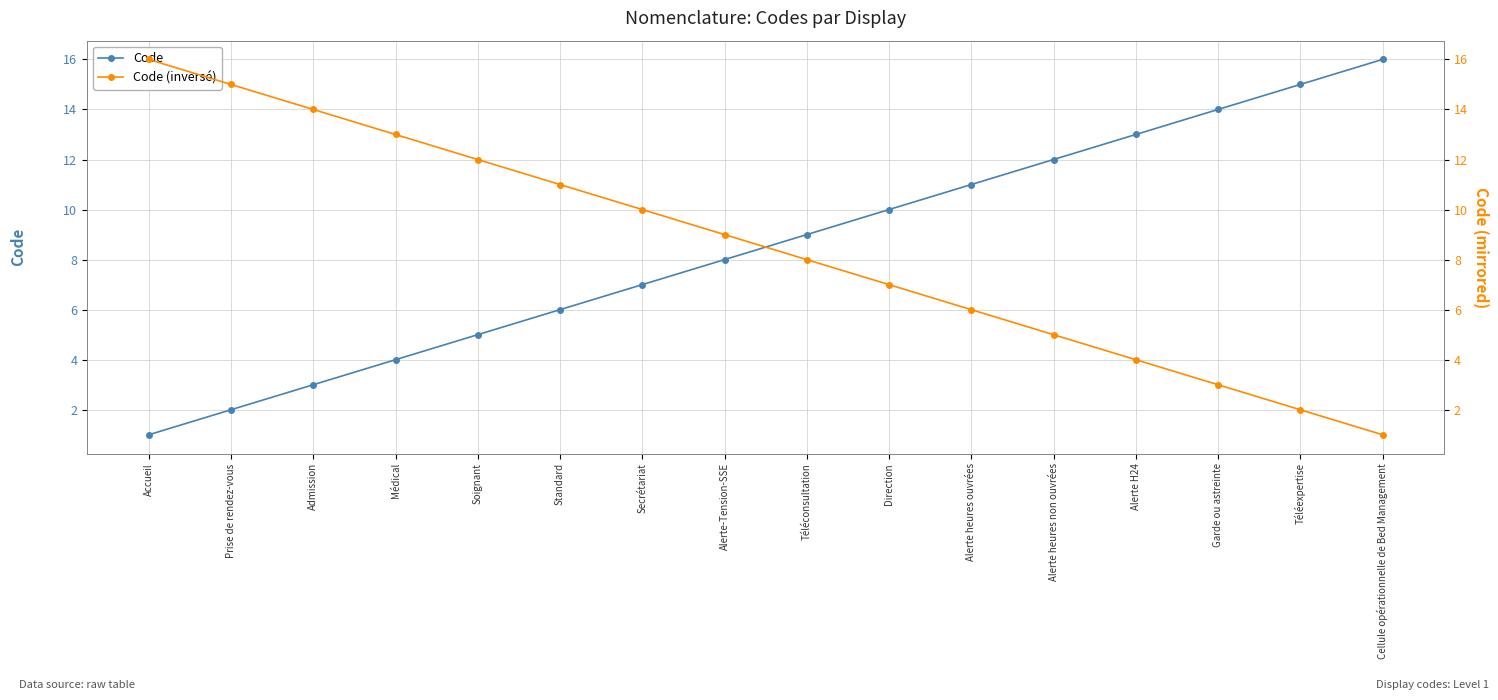

What is the difference between the maximum and minimum values in the Code (inversé) series?

15